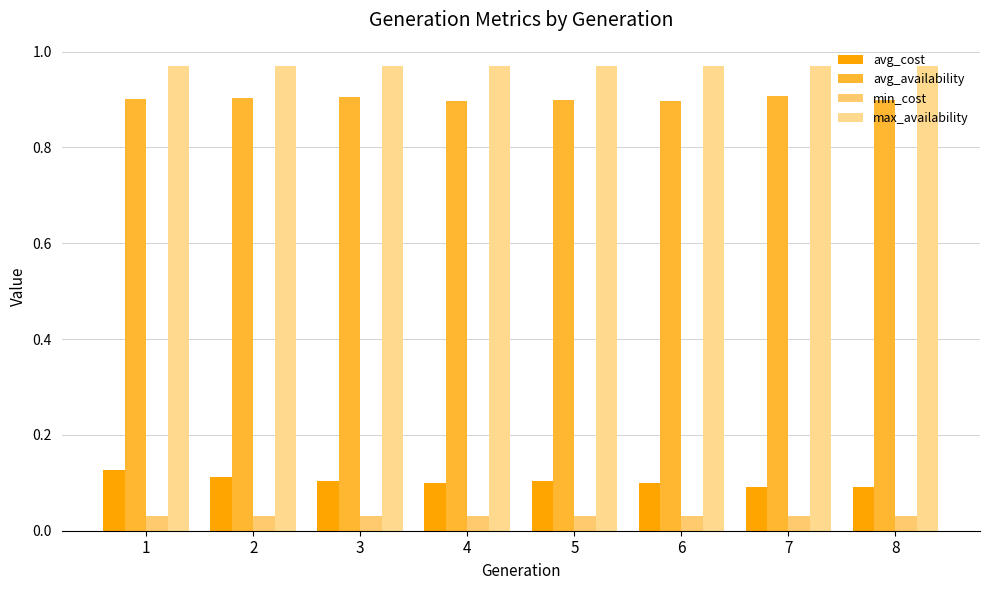

Is it true that max_availability equals 1.7 at 4?

False